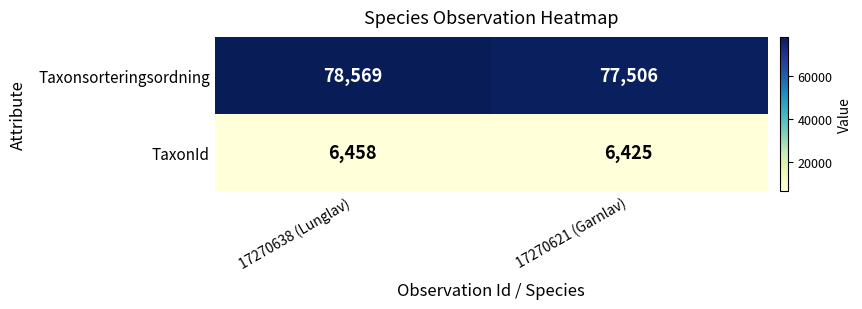

What value does the Taxonsorteringsordning series have at 17270638 (Lunglav), to the nearest 100?

78600